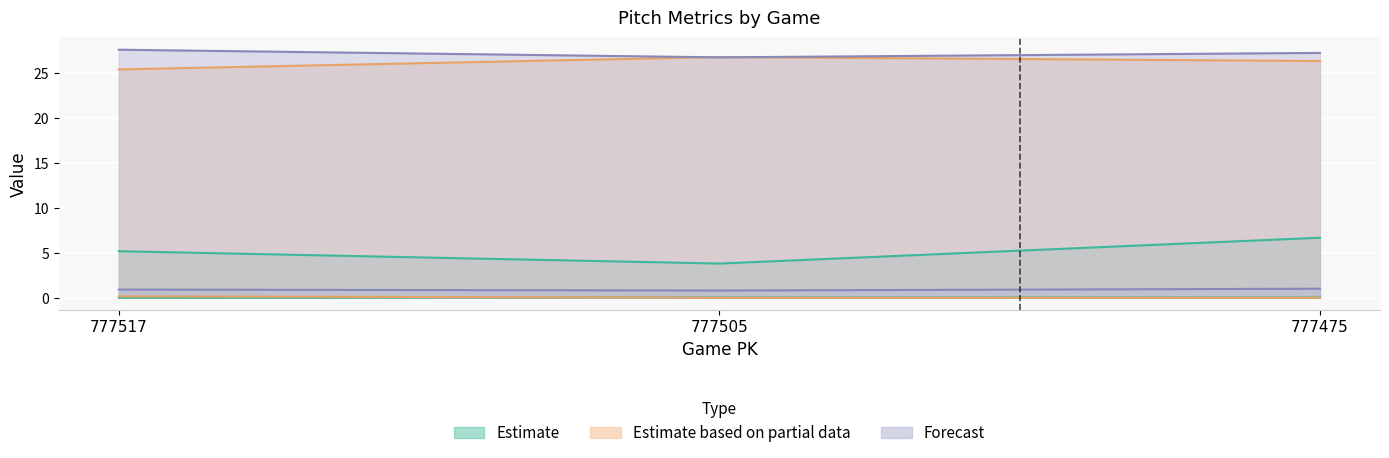

Does the chart display data point markers on the line(s)?

No